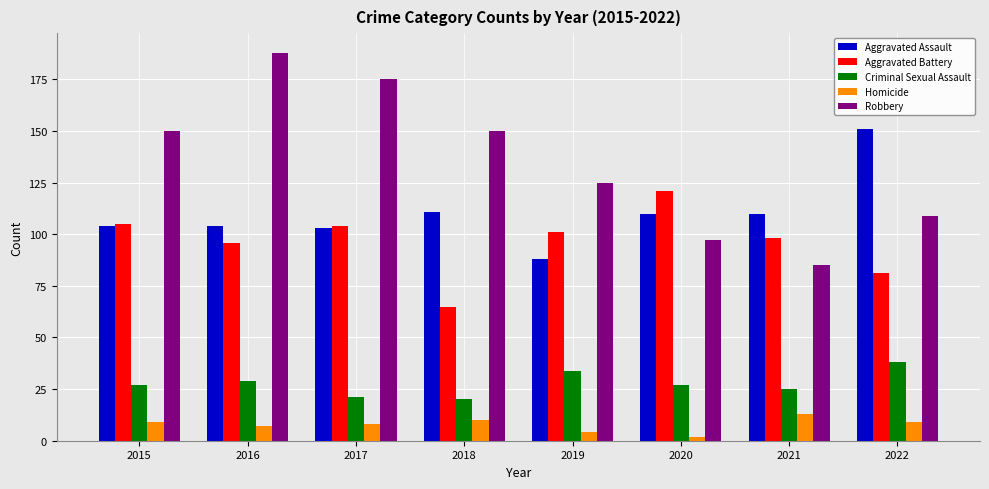

Which series has the largest total across all categories?

Robbery